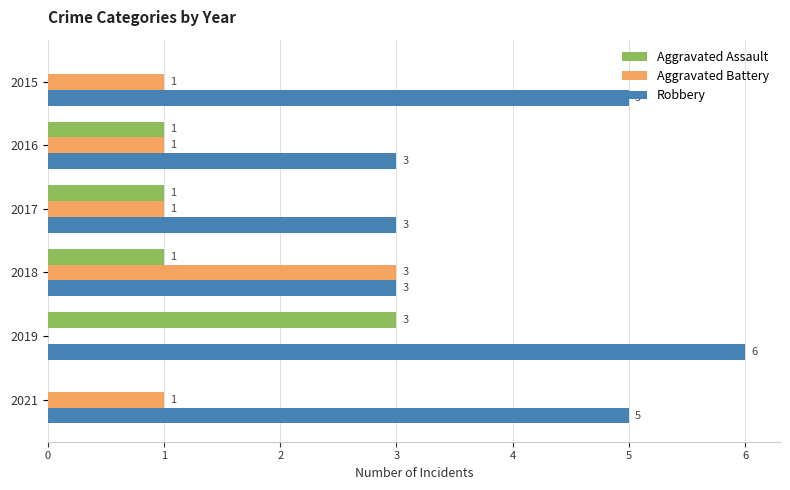

What is the greatest value displayed?

6